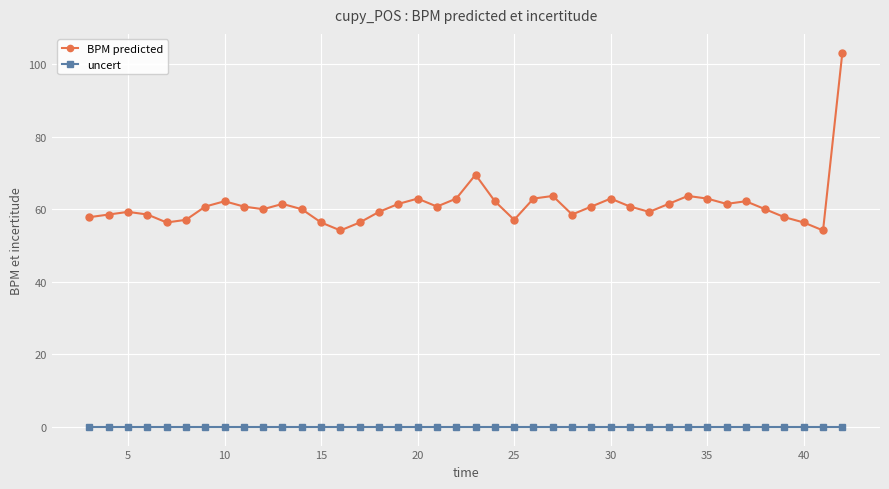

What is the value of the BPM predicted point at the 40th from the left?

103.3